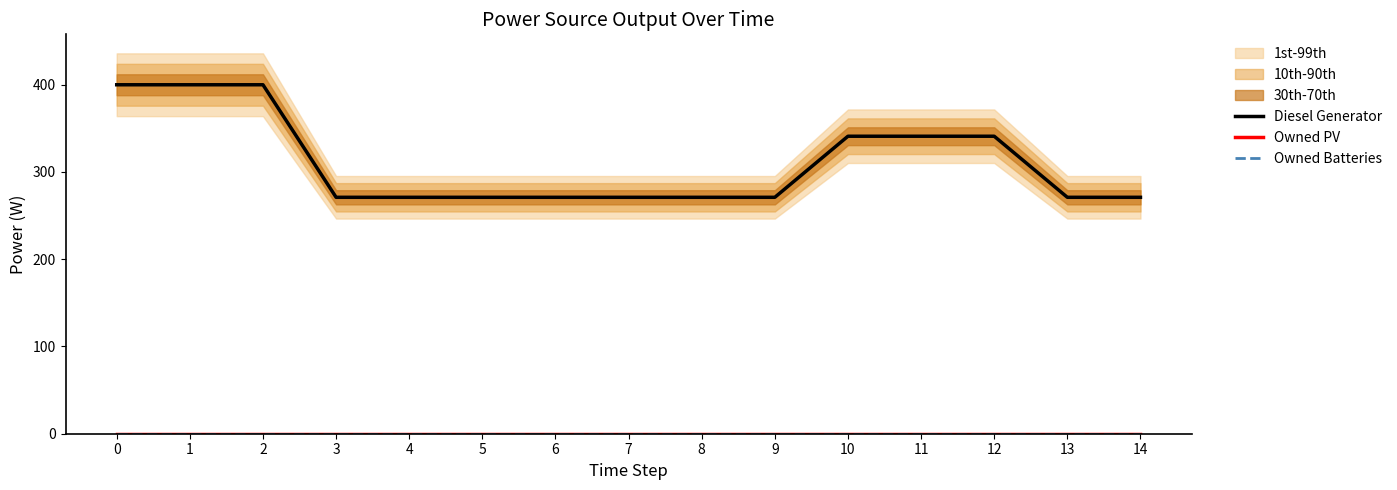

At which label does Diesel Generator reach its minimum?

3